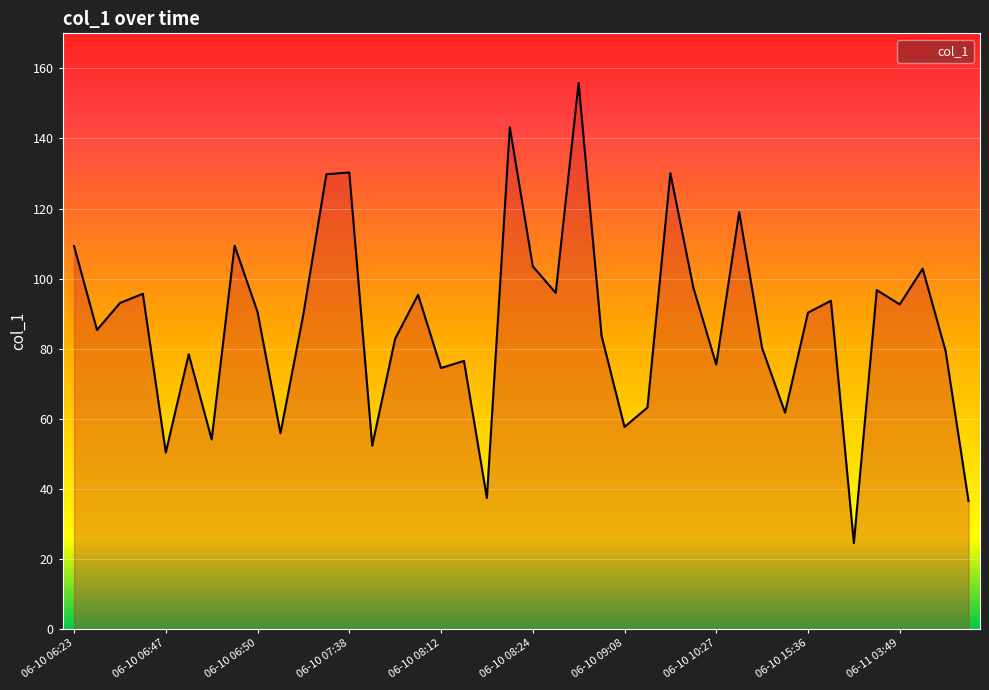

How many interior local peaks (higher than both neighbors) does the data have?

13